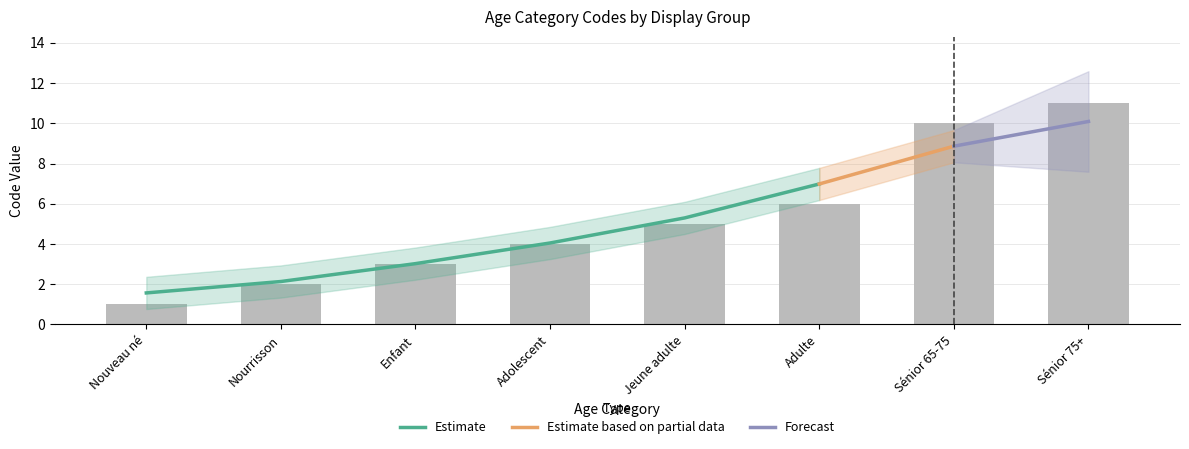

Between Adolescent and Nouveau né, which is larger?

Adolescent